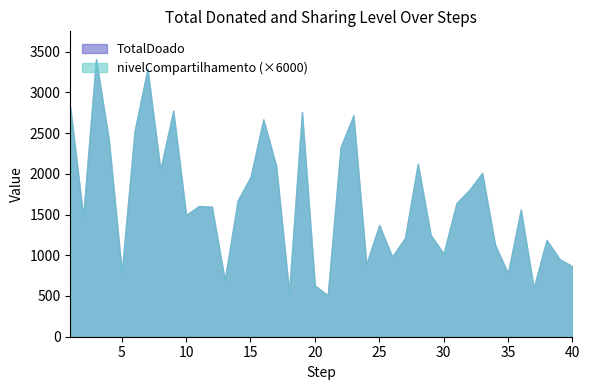

How many data points in TotalDoado are less than 1595?

20